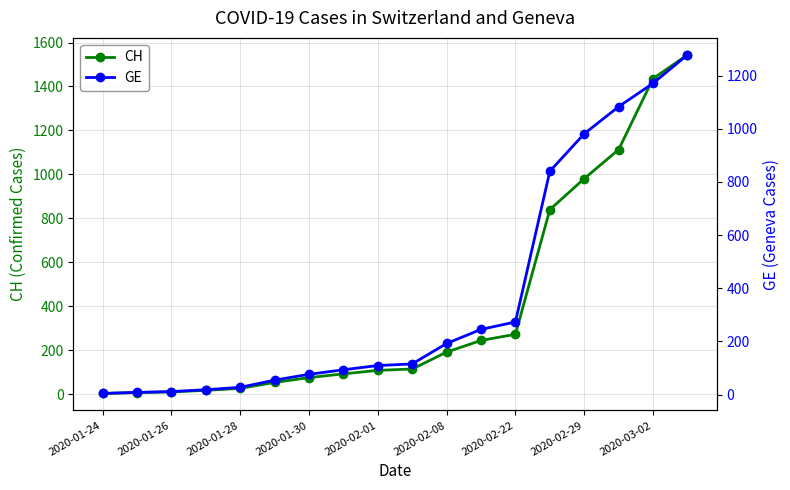

At how many categories does at least one series exceed 453?

5